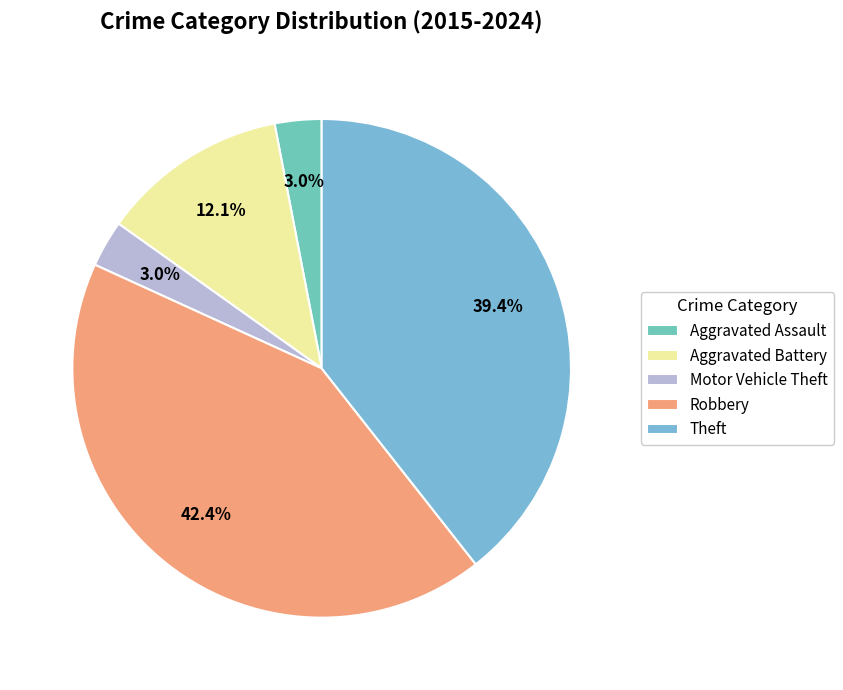

To the nearest percent, what is the difference between the Aggravated Assault and Theft slice percentages?

36%